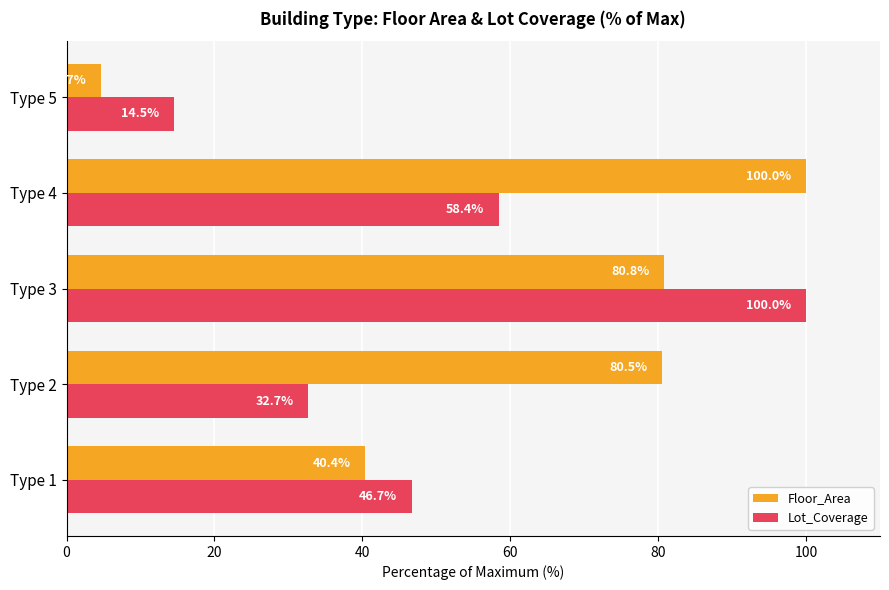

Is the value of Floor_Area at Type 5 greater than the value of Lot_Coverage at Type 1?

No